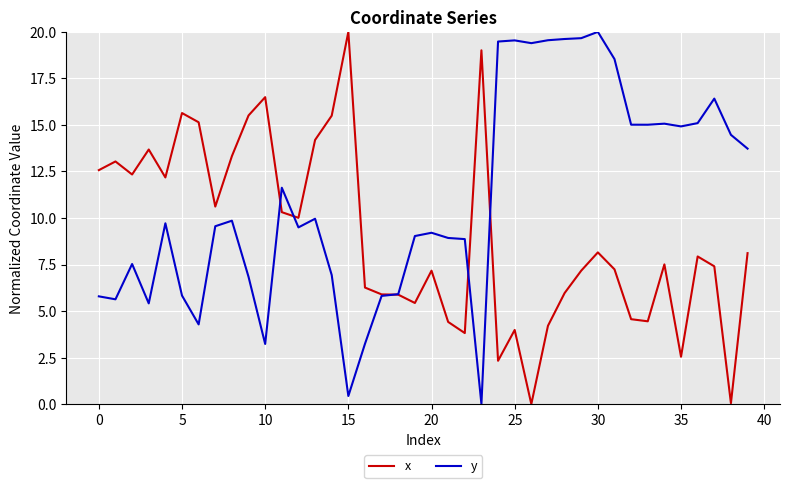

What is the maximum value shown in the chart?

20.0